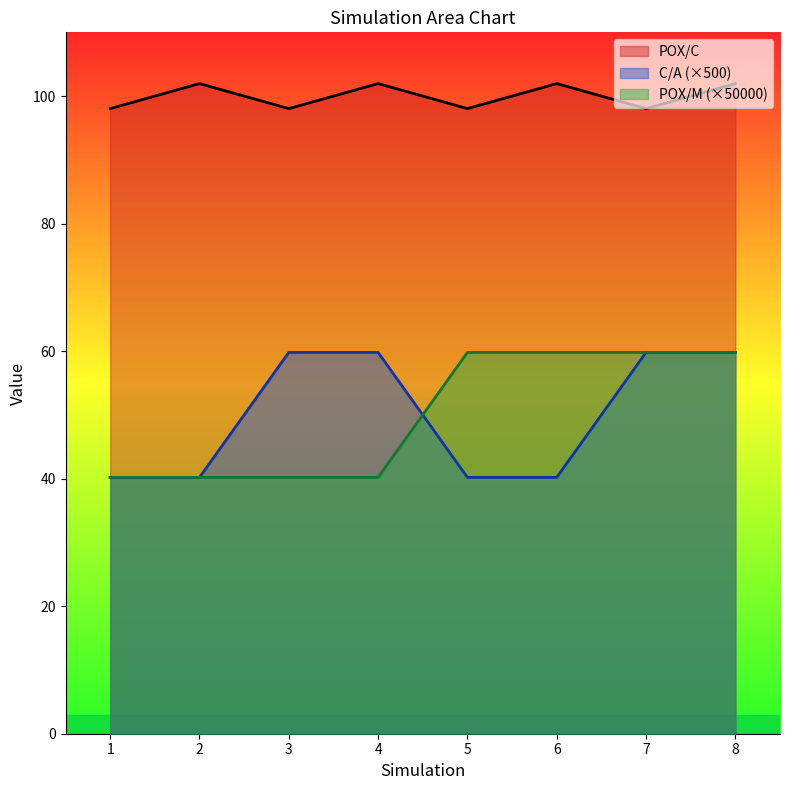

Reading left to right, transcribe all the data shown in this chart.

POX/C: 1=98.0	2=102.0	3=98.0	4=102.0	5=98.0	6=102.0	7=98.0	8=102.0
C/A: 1=40.2	2=40.2	3=59.8	4=59.8	5=40.2	6=40.2	7=59.8	8=59.8
POX/M: 1=40.2	2=40.2	3=40.2	4=40.2	5=59.8	6=59.8	7=59.8	8=59.8